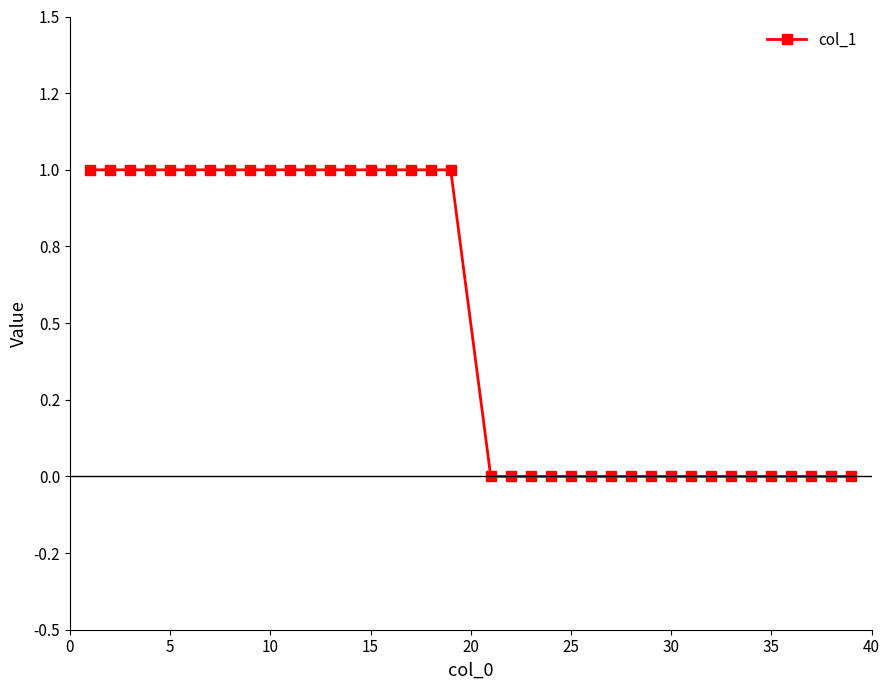

Is this an area chart (filled region under the line)?

No